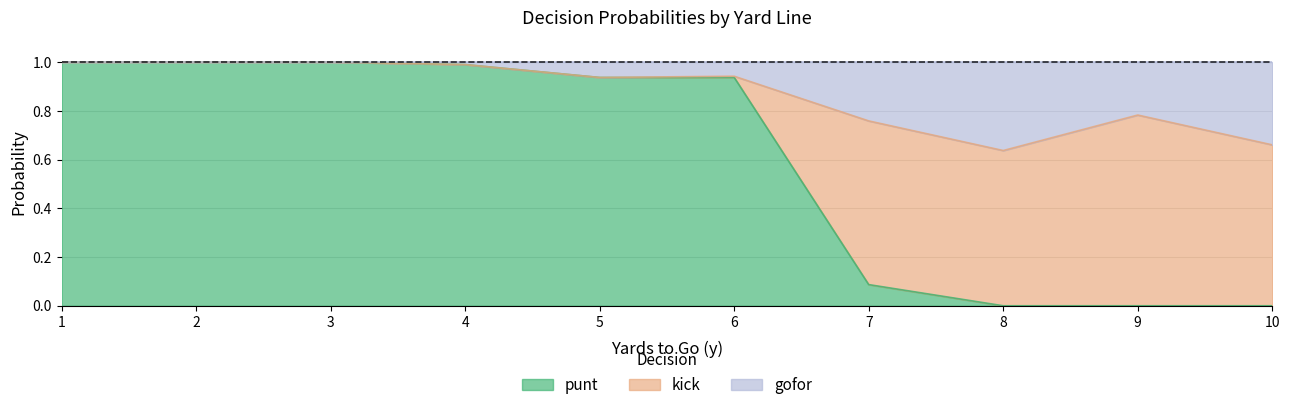

What are all the series names shown in the legend?

punt, kick, gofor